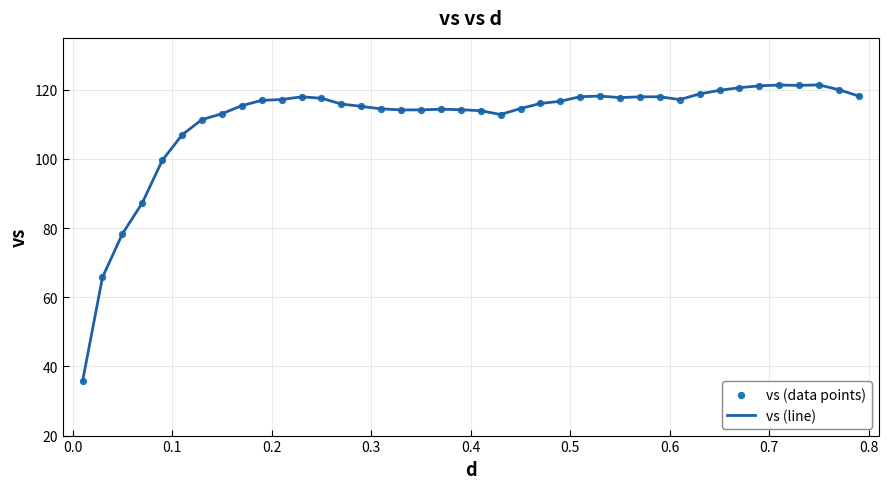

What is the minimum value shown in the chart?

35.7